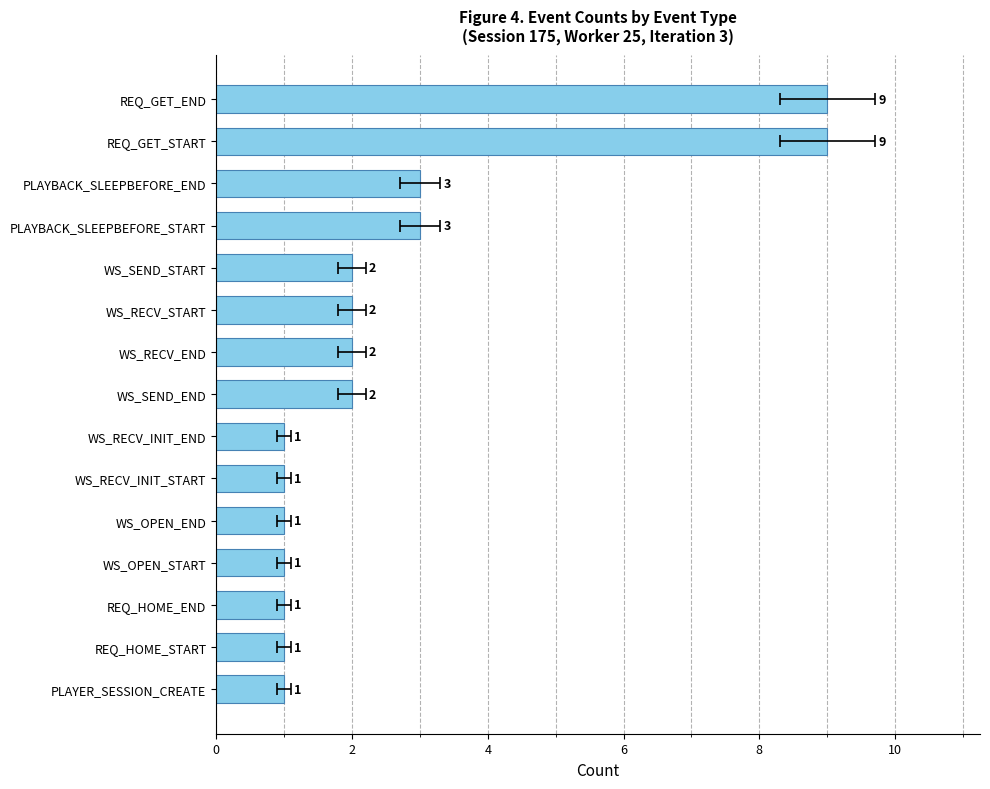

Does the chart contain stacked bars?

No